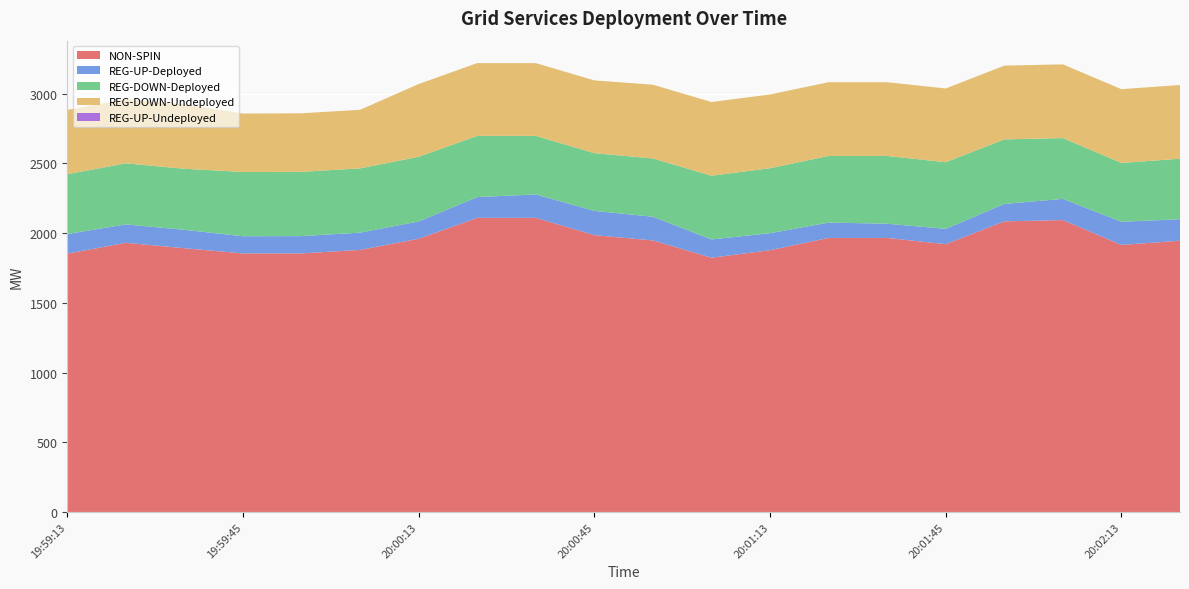

Reading left to right, list all the values displayed in this chart.

NON-SPIN: 1853	1931	1892	1855	1855	1880	1960	2110	2110	1986	1948	1824	1878	1966	1966	1921	2085	2094	1916	1946
REG-UP-Deployed: 141	132	132	123	124	124	124	149	168	174	170	131	122	110	102	110	125	152	166	154
REG-DOWN-Deployed: 429	438	438	461	461	461	464	439	420	414	418	457	466	478	486	478	463	436	422	434
REG-DOWN-Undeployed: 461	461	461	419	420	420	522	522	522	522	529	529	529	529	529	529	529	529	529	529
REG-UP-Undeployed: 0	0	0	0	0	0	0	0	0	0	0	0	0	0	0	0	0	0	0	0